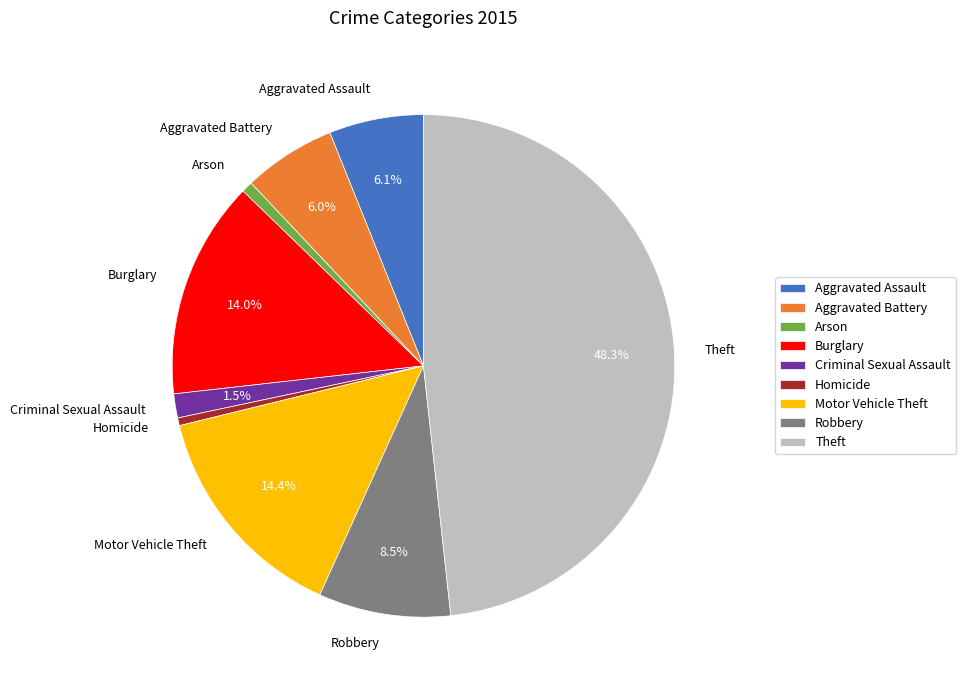

Is there any slice that represents more than half of the pie?

No